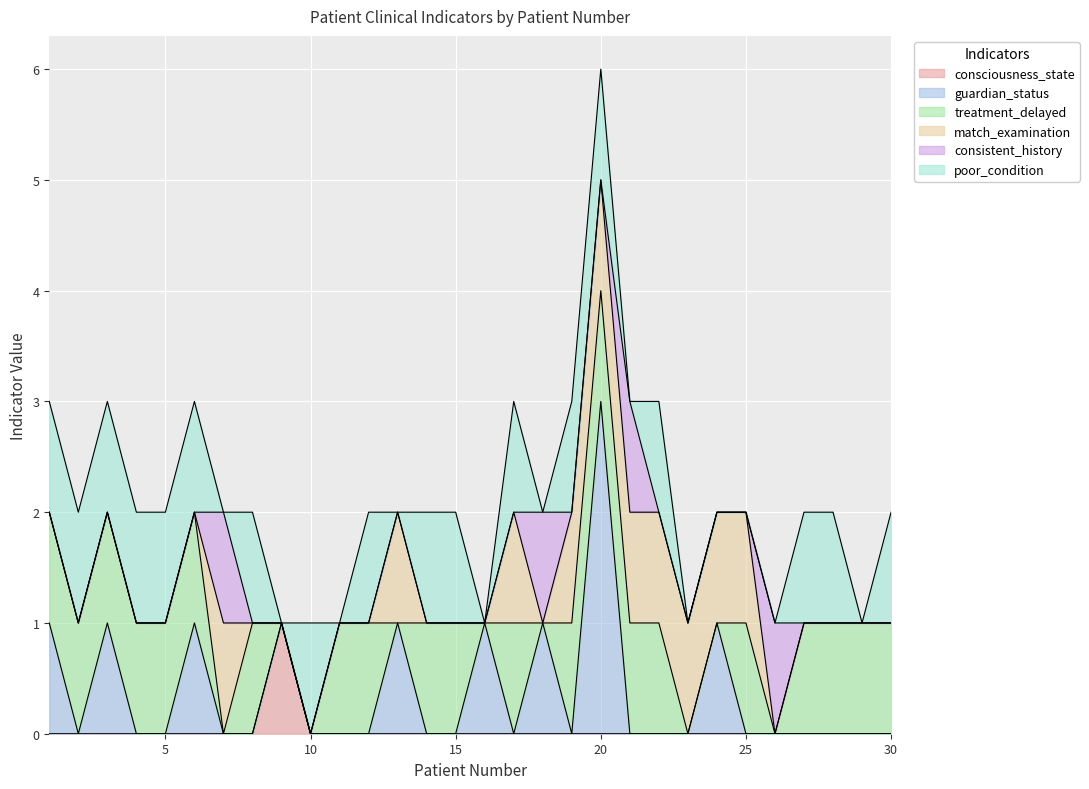

What value does the poor_condition series have at 10?

1